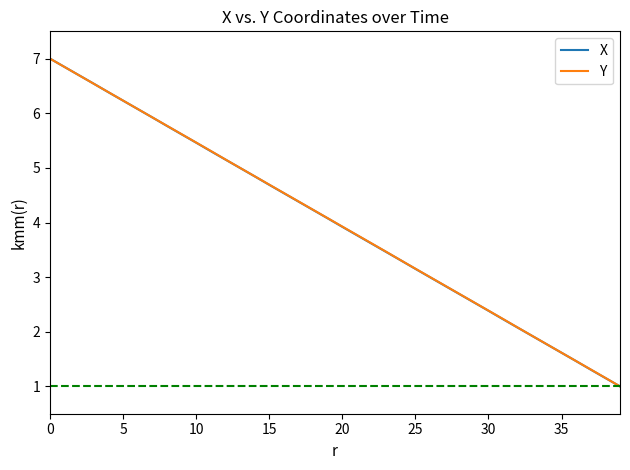

What is the minimum value for Y?

1.0